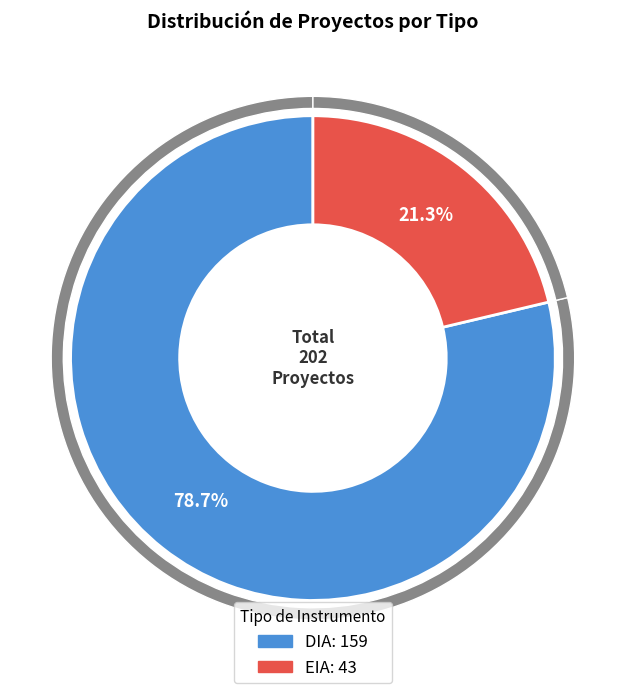

How many segments does this pie chart have?

2